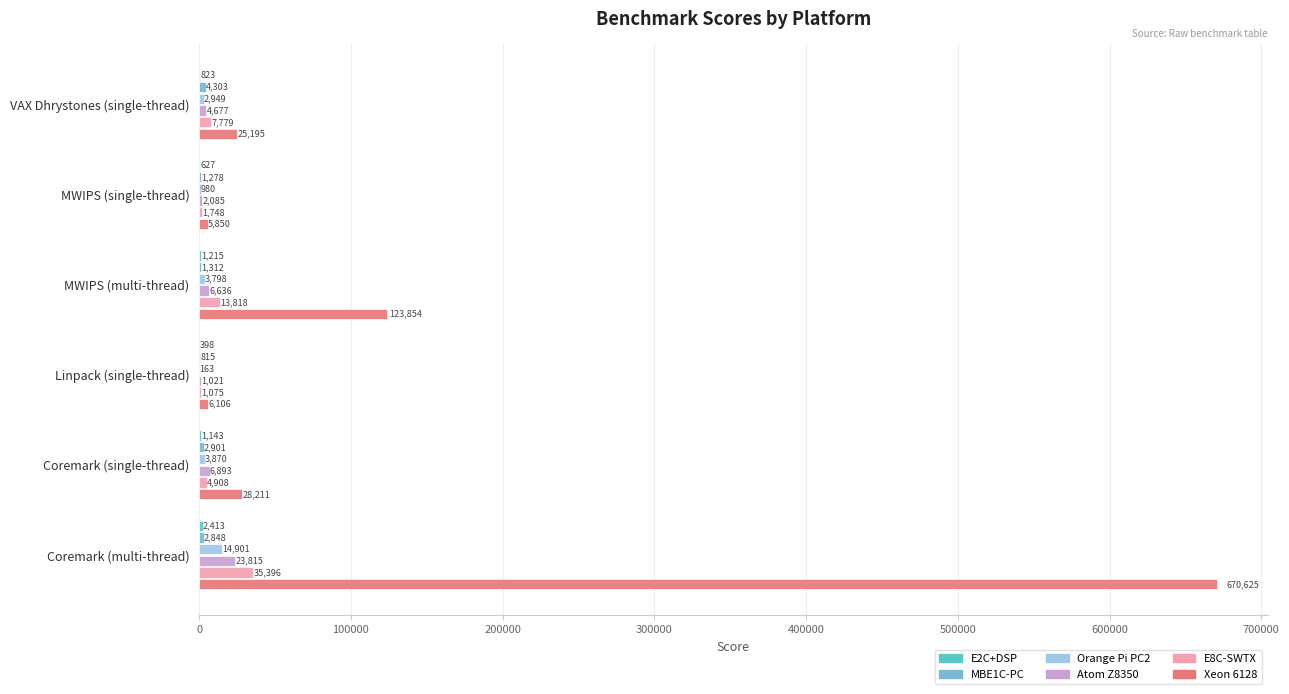

How many categories are shown in the chart?

6